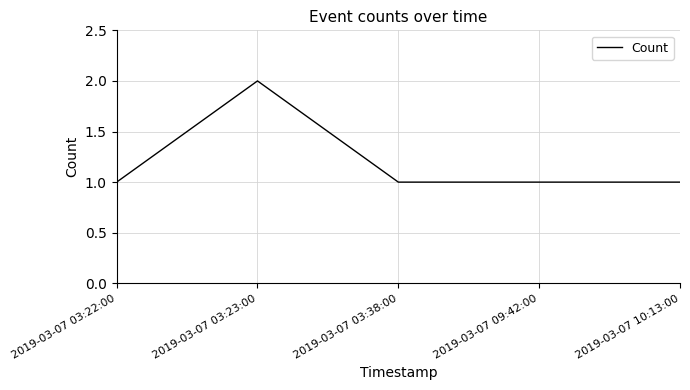

Approximately how many times larger is the value at 2019-03-07 10:13:00 compared to 2019-03-07 03:38:00?

1.0